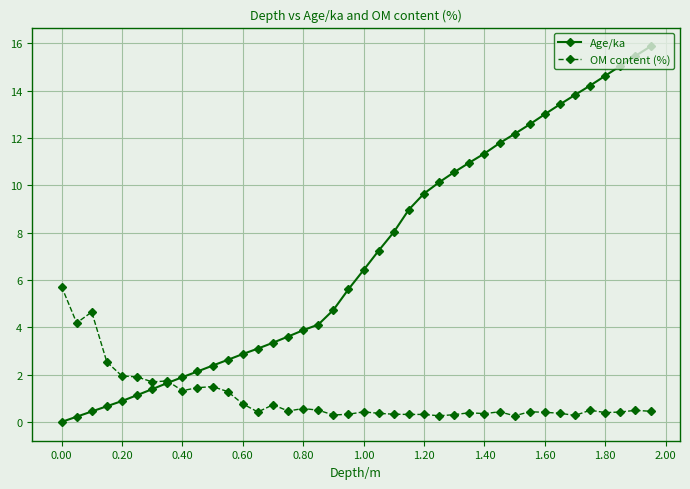

What is the maximum value shown in the chart?

15.9